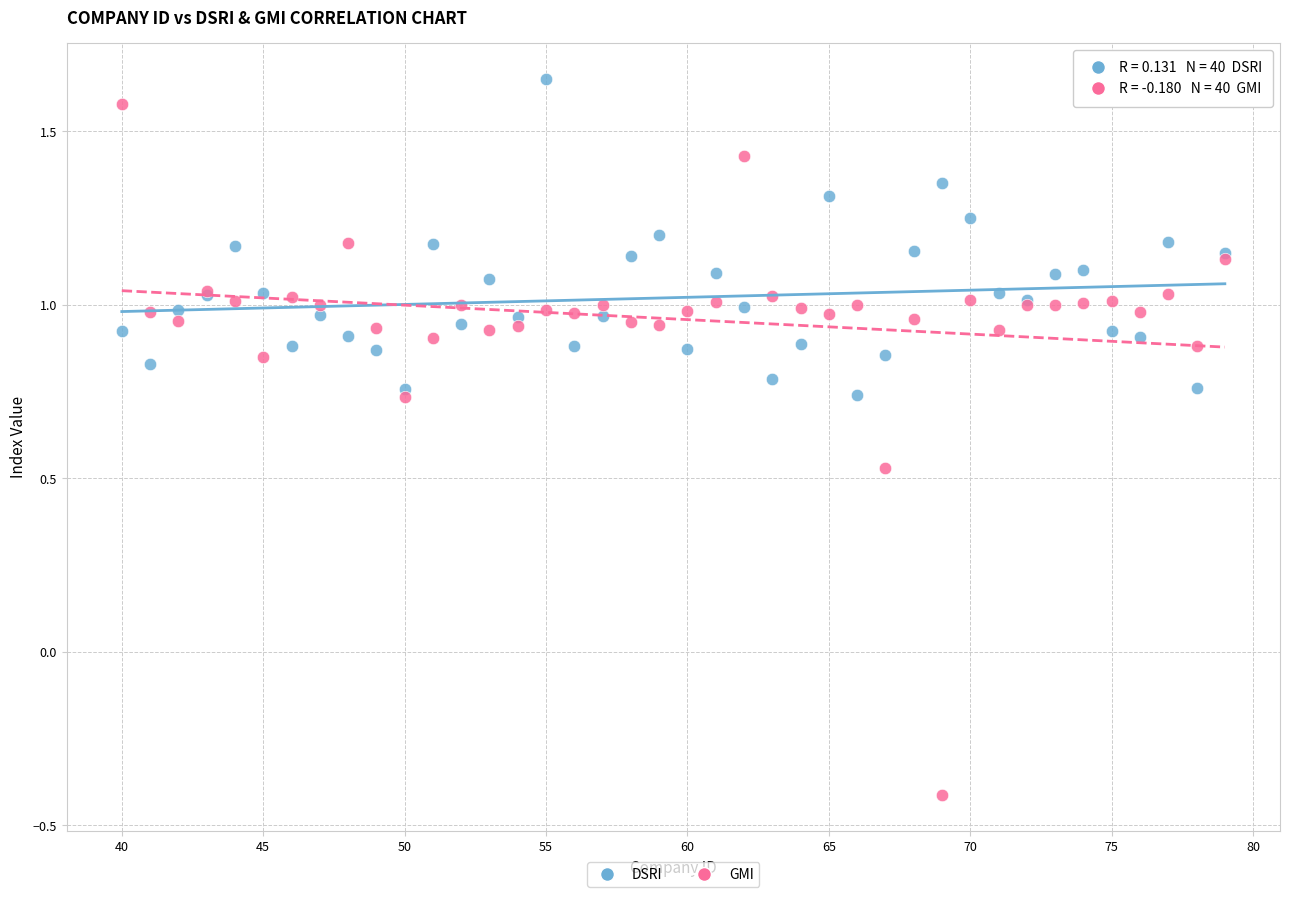

Which series has the widest spread of Y values?

GMI